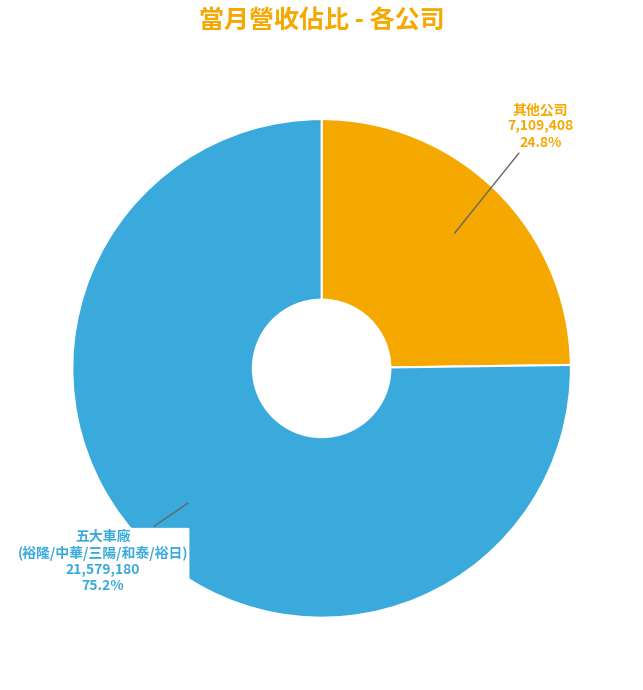

Which slice is the largest?

五大車廠